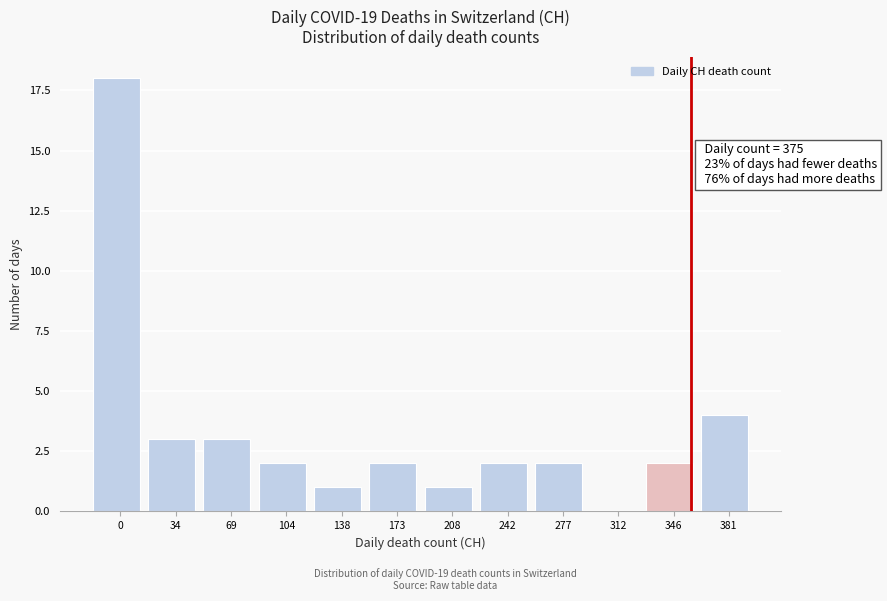

Reading right to left, list all the values displayed in this chart.

381=4	346=2	312=0	277=2	242=2	208=1	173=2	138=1	104=2	69=3	34=3	0=18